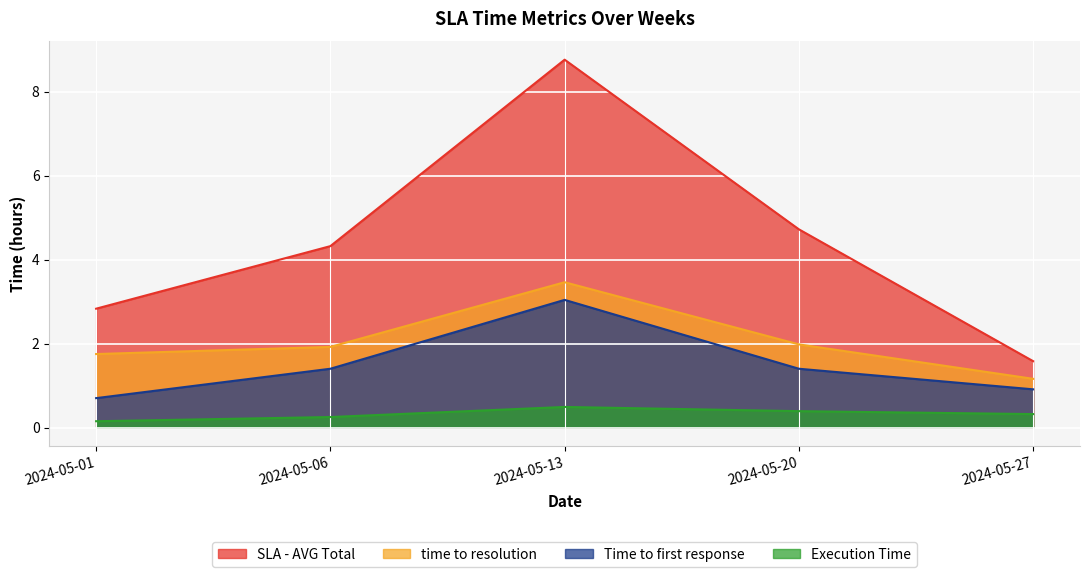

At how many categories does at least one series exceed 8?

1